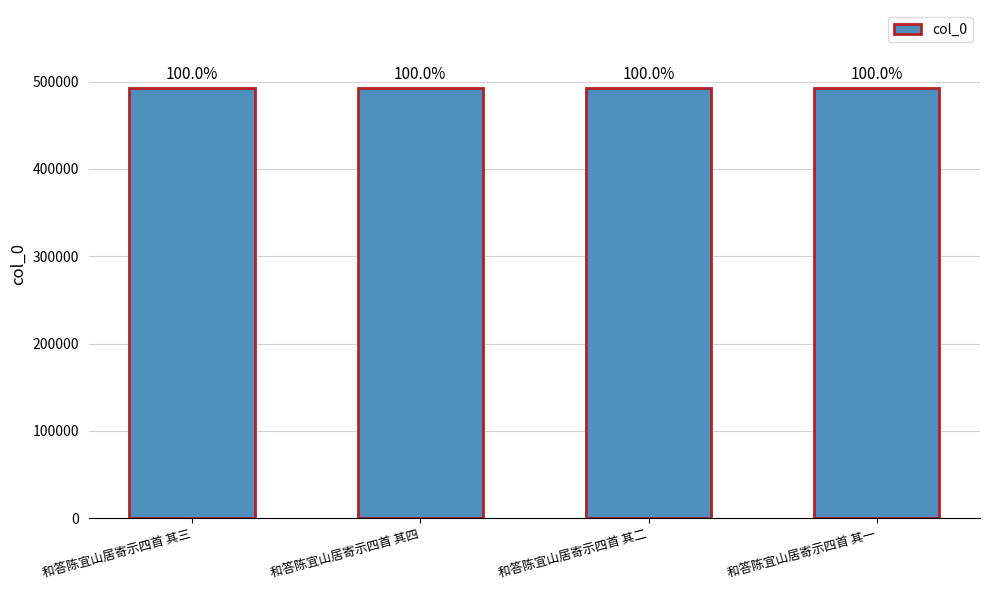

How many bars are there in total?

4